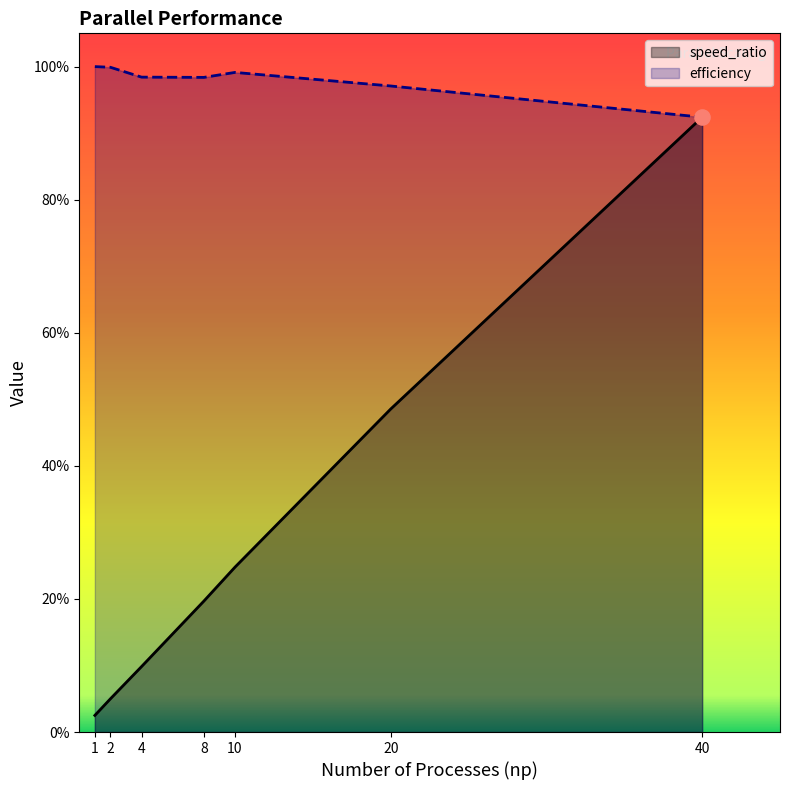

Is the value of speed_ratio at 20 greater than the value of efficiency at 1?

No